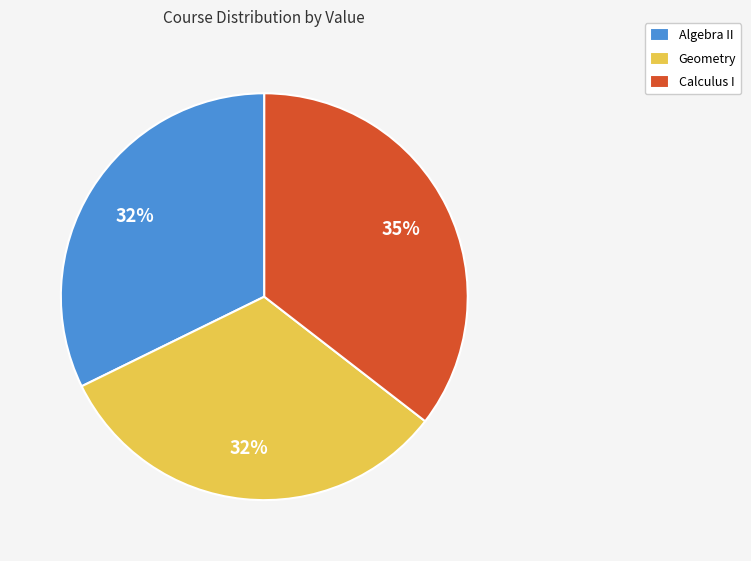

How many segments does this pie chart have?

3